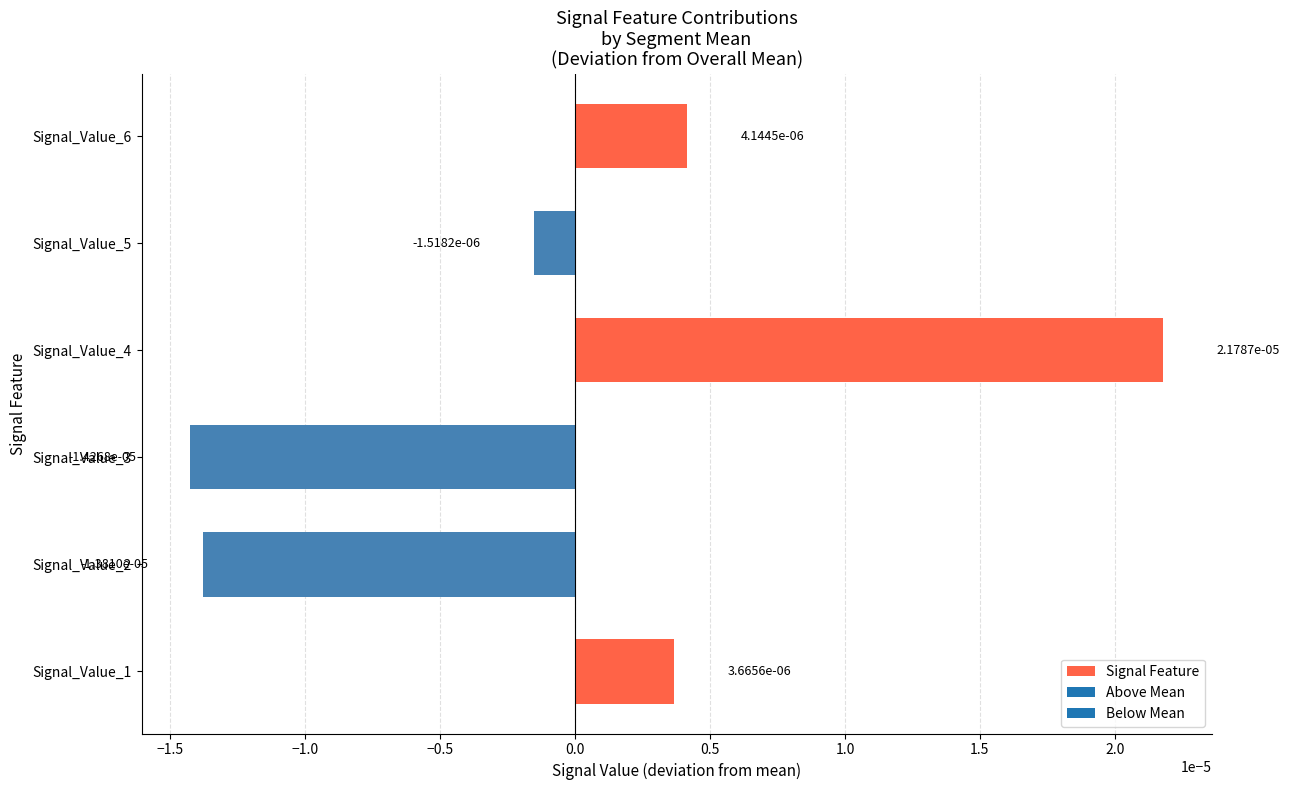

How many values are below zero?

3